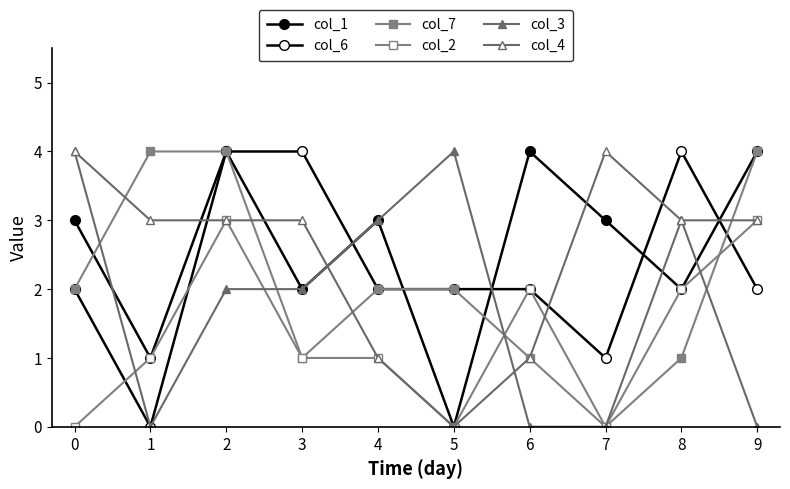

Reading left to right, transcribe all the data shown in this chart.

col_1: 3	1	4	2	3	0	4	3	2	4
col_6: 2	0	4	4	2	2	2	1	4	2
col_7: 2	4	4	1	2	2	1	0	1	4
col_2: 0	1	3	1	1	0	2	0	2	3
col_3: 4	0	2	2	3	4	0	0	3	0
col_4: 4	3	3	3	1	0	1	4	3	3